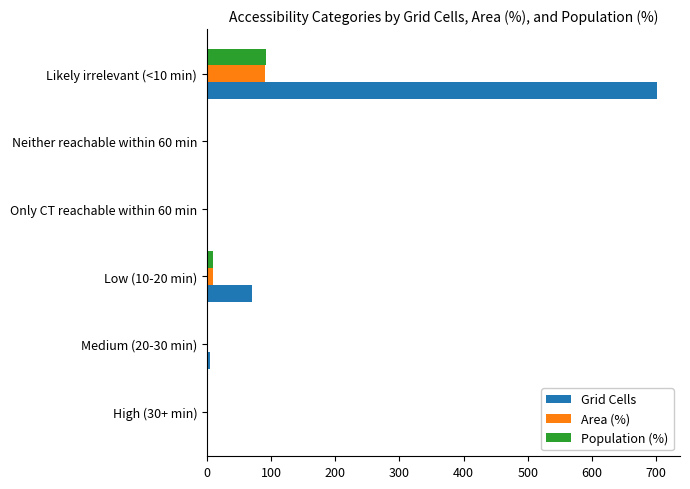

At which category is the sum across all series the highest?

Likely irrelevant (<10 min)